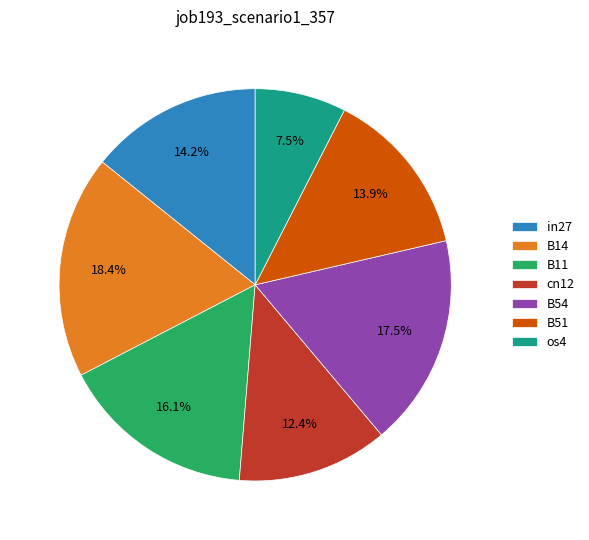

Is there a majority slice in this chart?

No